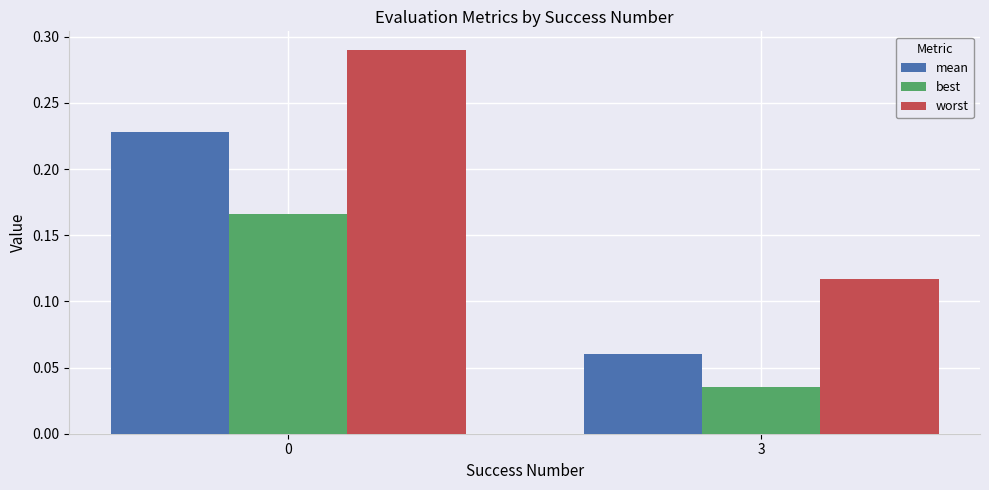

Is the value of best at 3 greater than the value of mean at 3?

No